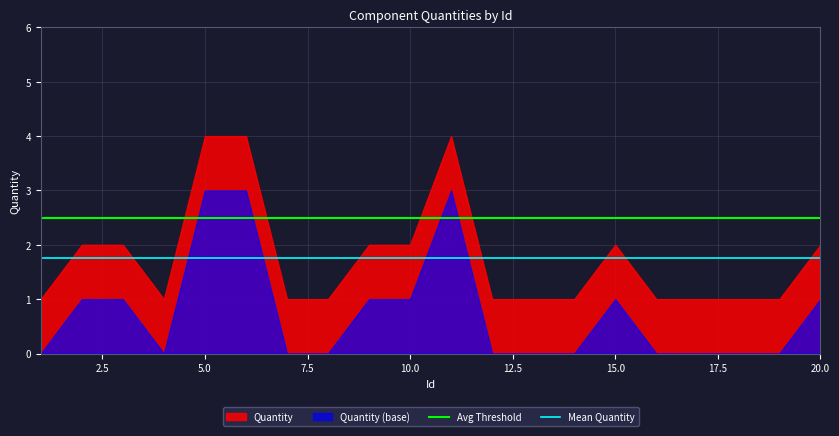

True or false: Mean Quantity and Avg Threshold cross at least once.

False